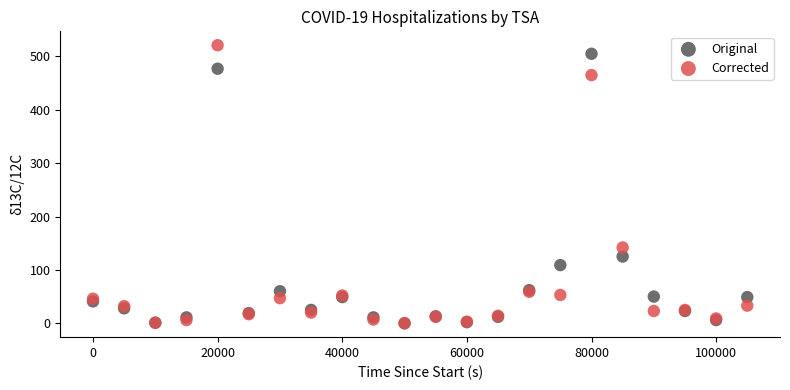

Which series has the largest Y range (max minus min)?

Corrected